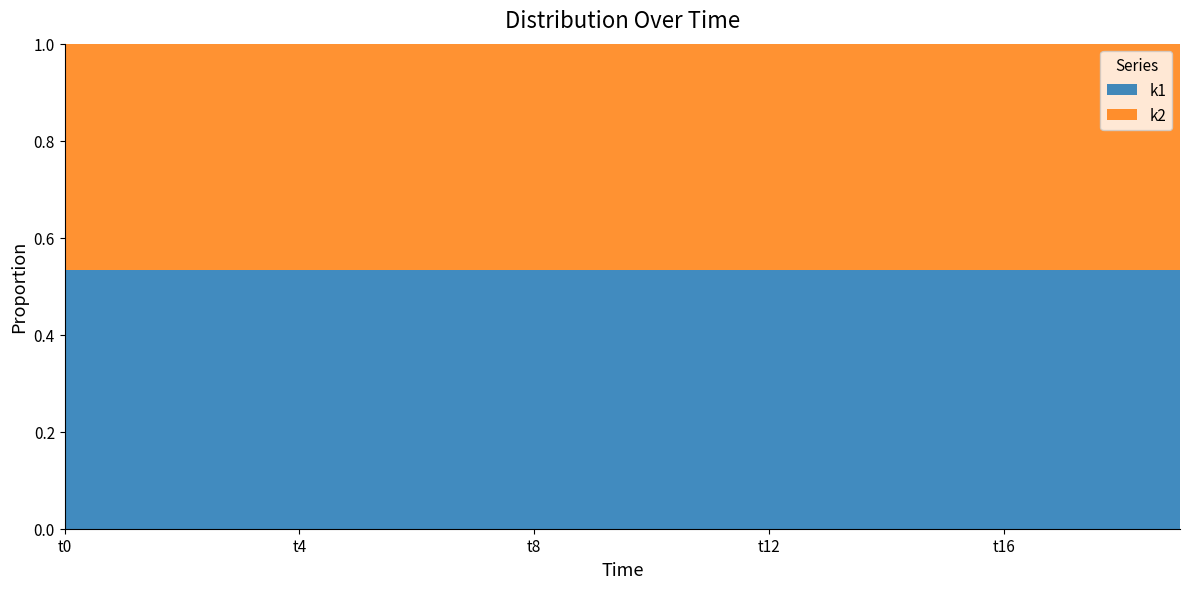

Reading left to right, extract all data points from this chart.

k1: t0=41	t1=41	t2=41	t3=41	t4=41	t5=41	t6=41	t7=41	t8=41	t9=41	t10=41	t11=41	t12=41	t13=41	t14=41	t15=41	t16=41	t17=41	t18=41	t19=41
k2: t0=36	t1=36	t2=36	t3=36	t4=36	t5=36	t6=36	t7=36	t8=36	t9=36	t10=36	t11=36	t12=36	t13=36	t14=36	t15=36	t16=36	t17=36	t18=36	t19=36